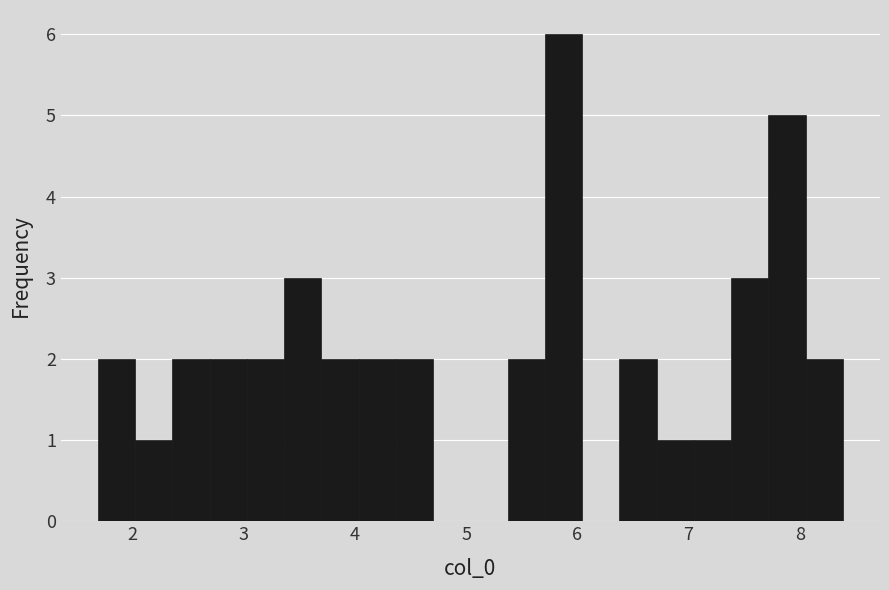

Around what value on the x-axis is the tallest bar? Give the approximate position of its centre, as read against the axis.

5.9